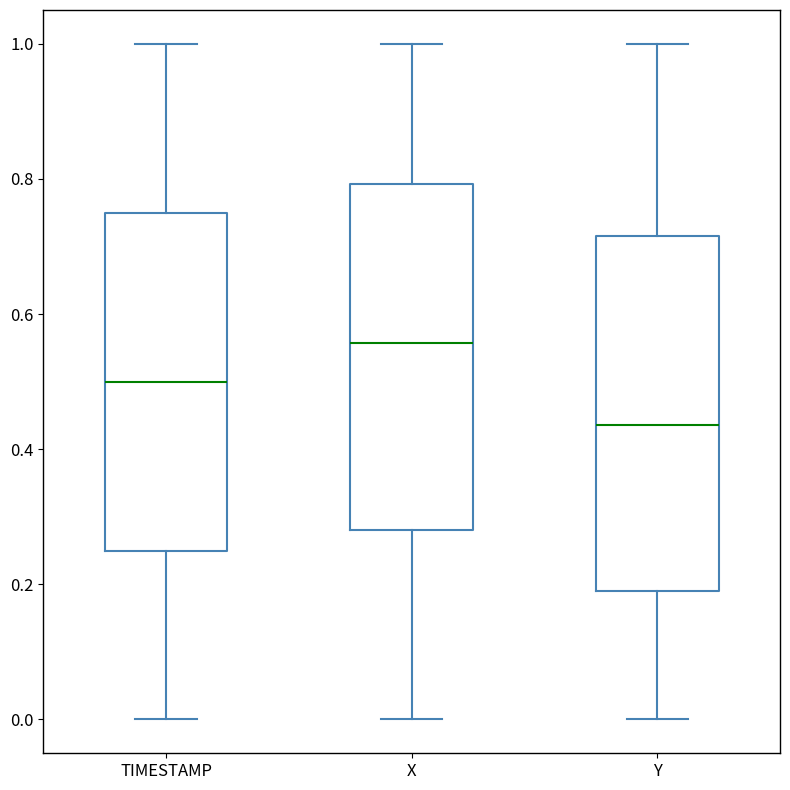

Where does the upper whisker of the box for X end on the y-axis? The values are not printed on the chart, so give them approximately, as read against the axis.

1.00